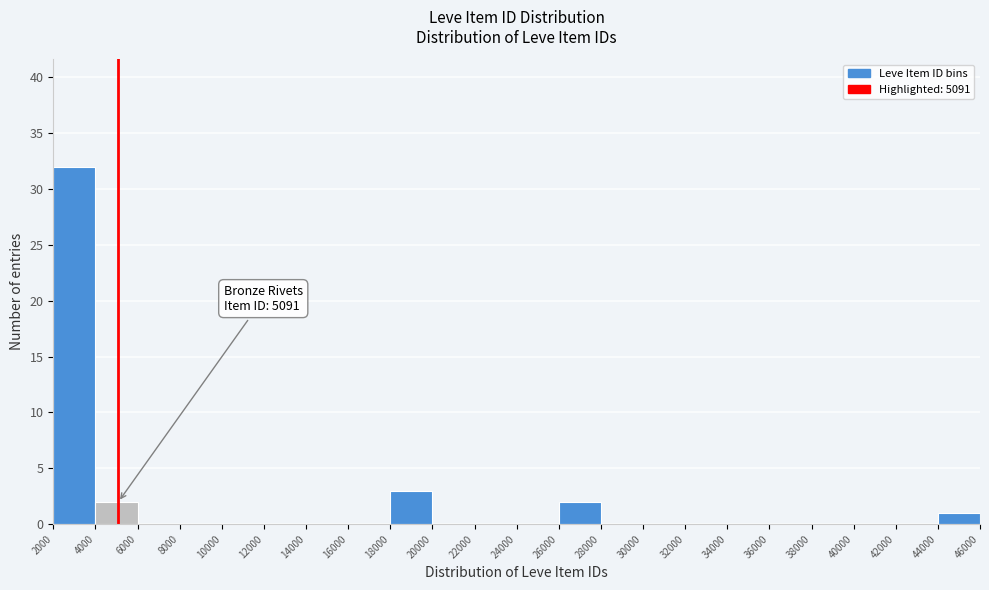

Over which range of the x-axis is the bar tallest?

2000 to 4000